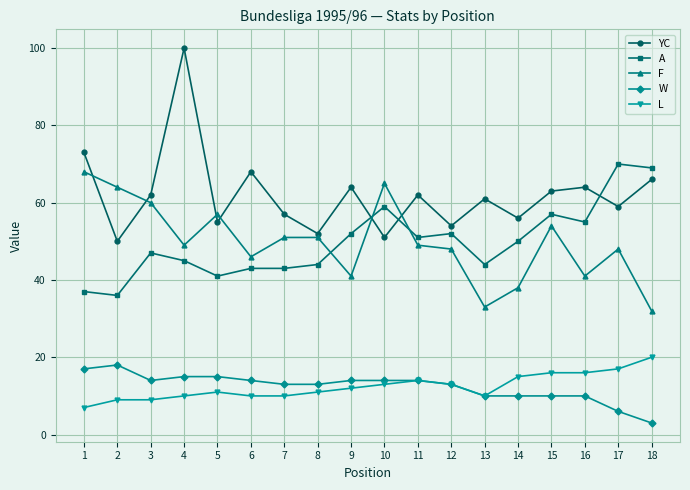

Which series has the largest range (max minus min)?

YC